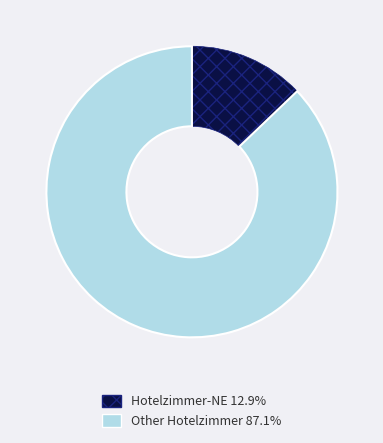

Does any single category account for the majority?

Yes